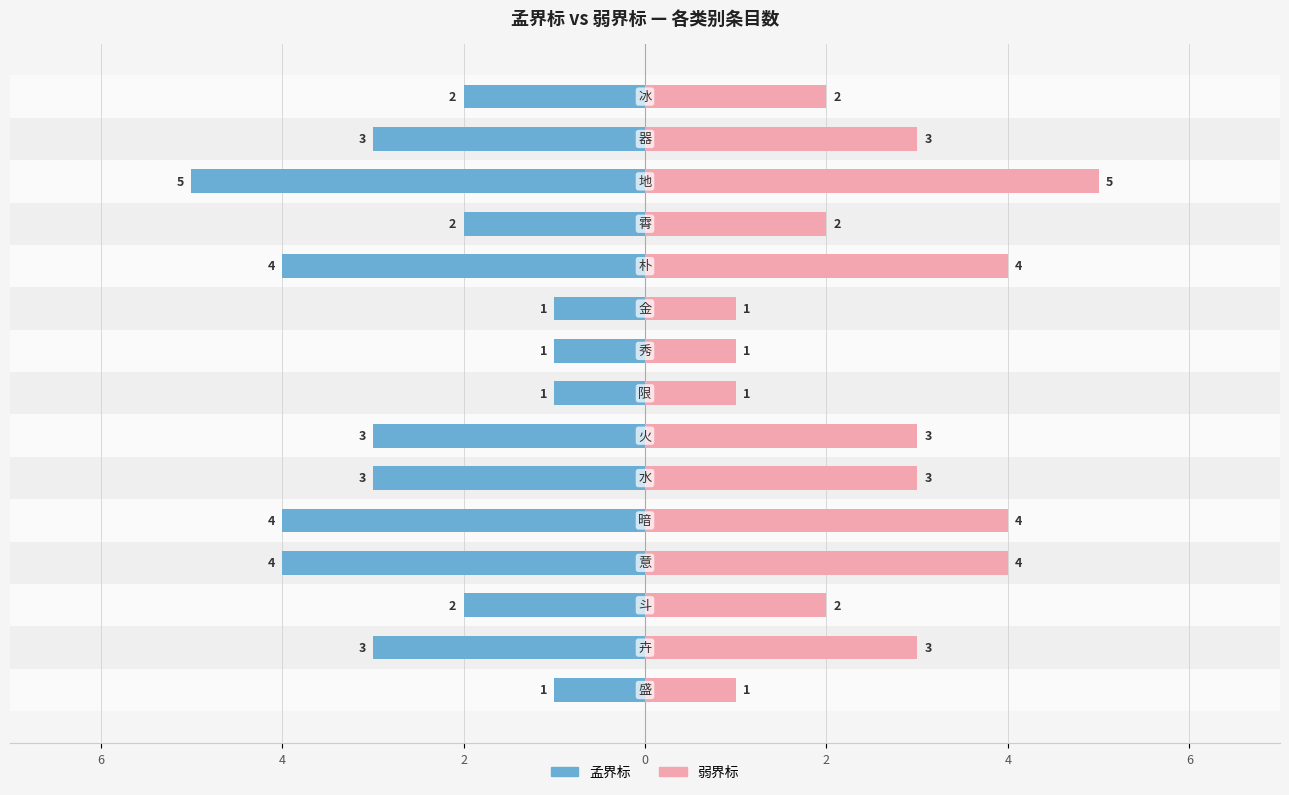

Which series changed the most between 9 and 10?

孟界标